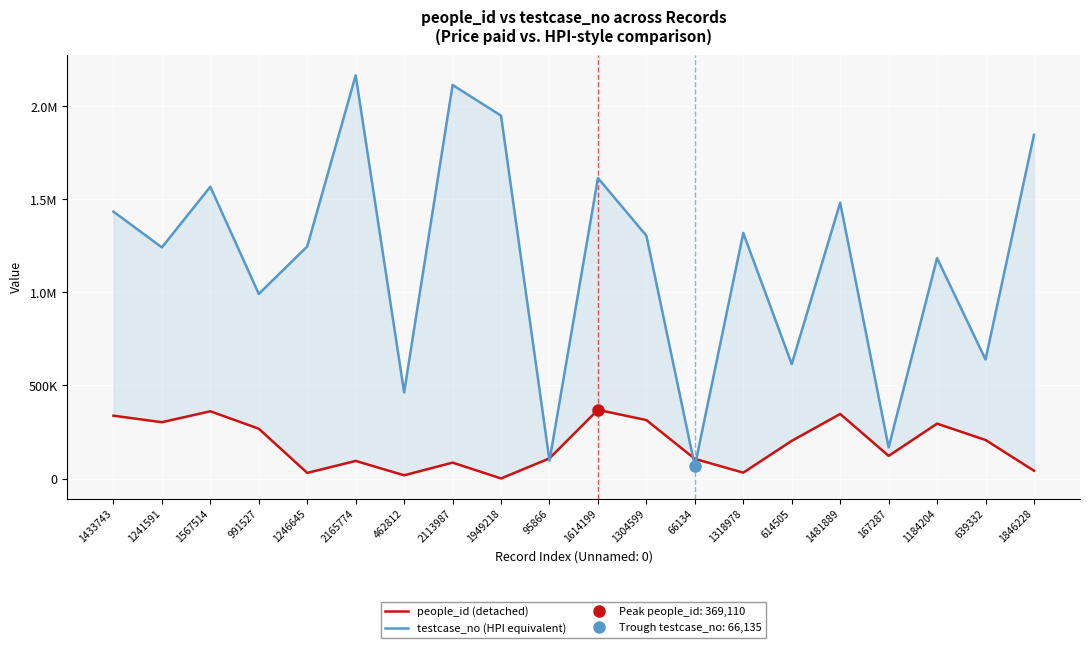

Is the value of testcase_no (HPI equivalent) at 1318978 greater than the value of people_id (detached) at 95866?

Yes